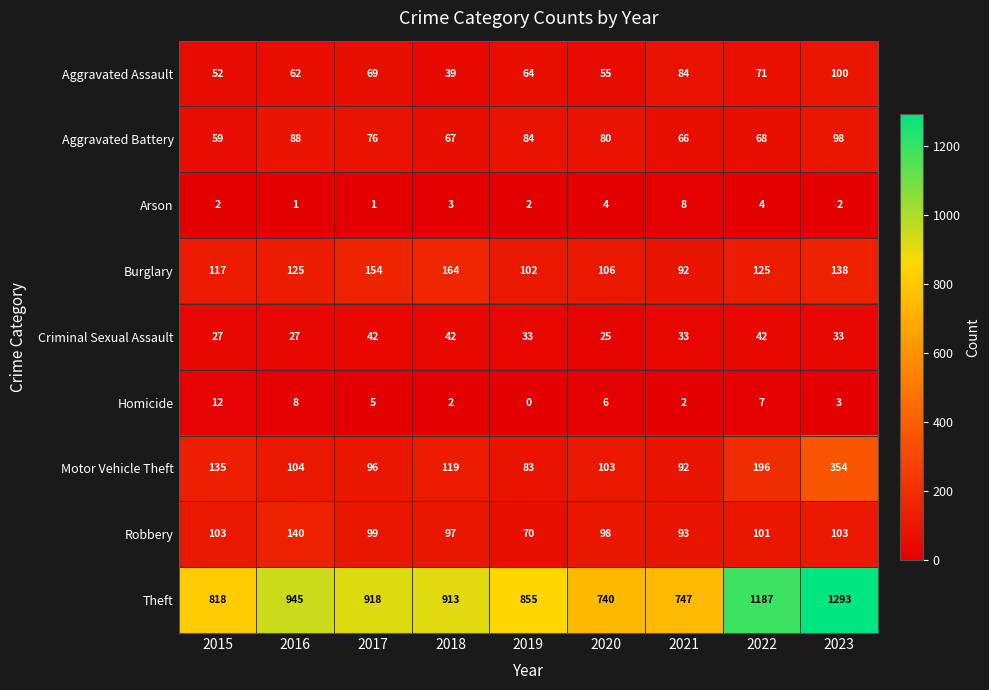

At 2015, list the series in order from smallest to largest.

Arson, Homicide, Criminal Sexual Assault, Aggravated Assault, Aggravated Battery, Robbery, Burglary, Motor Vehicle Theft, Theft